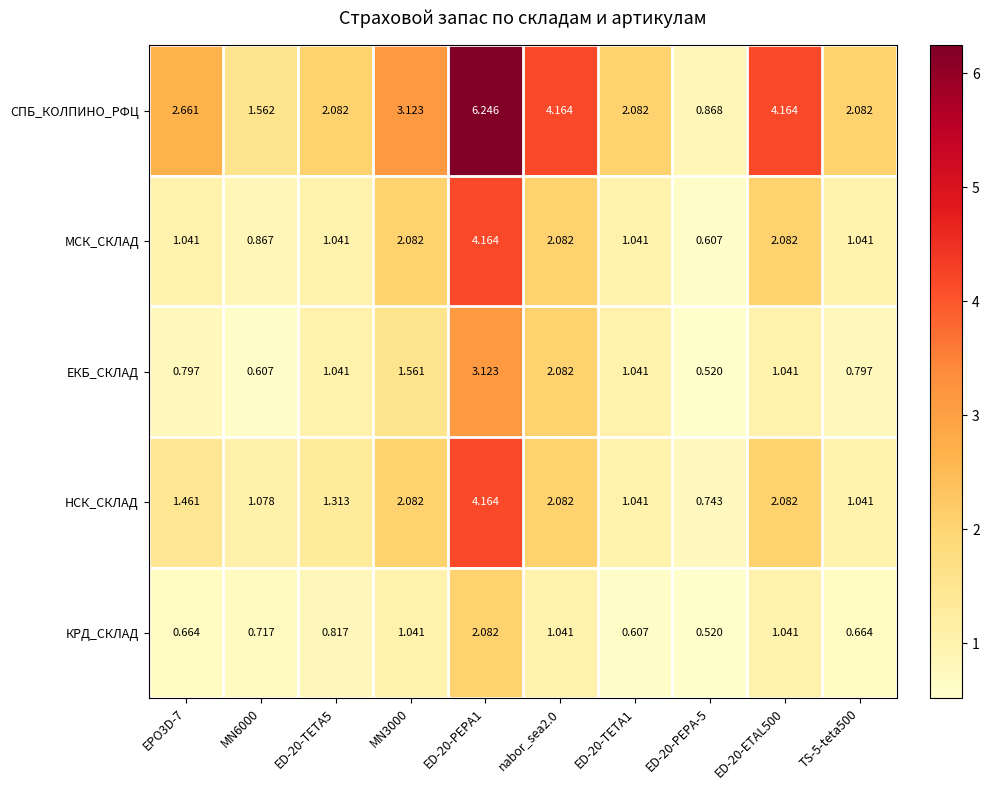

Is the value of МСК_СКЛАД at ED-20-TETA1 greater than the value of ЕКБ_СКЛАД at MN6000?

Yes